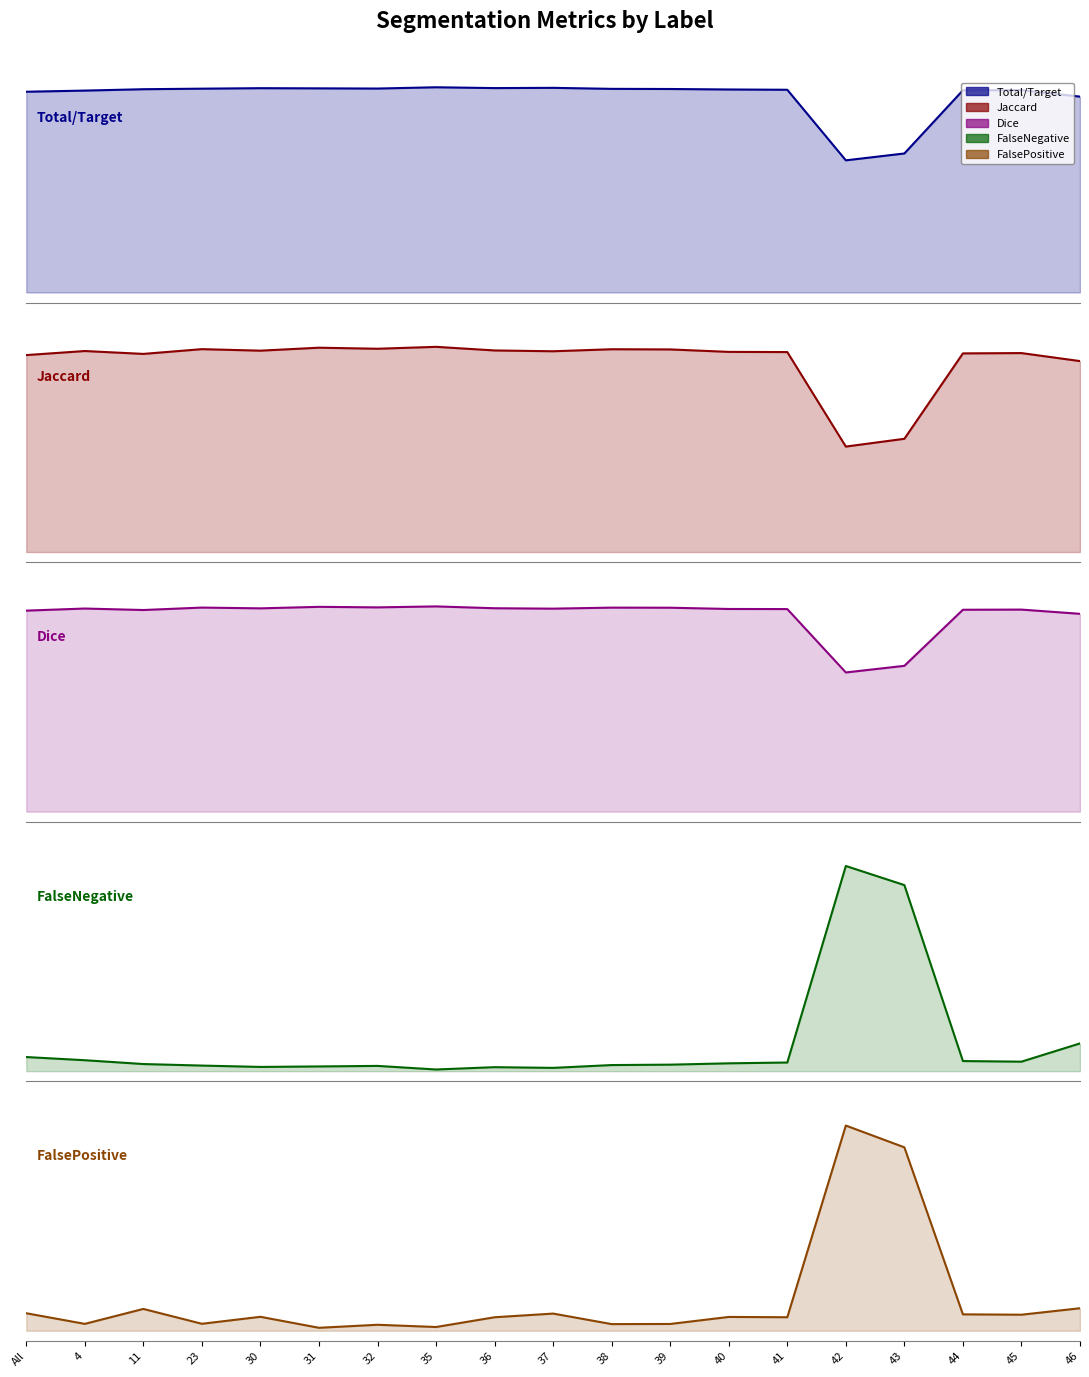

Reading left to right, transcribe all the data shown in this chart.

Total/Target: All=1.0	4=1.0	11=1.0	23=1.0	30=1.0	31=1.0	32=1.0	35=1.0	36=1.0	37=1.0	38=1.0	39=1.0	40=1.0	41=1.0	42=0.6	43=0.7	44=1.0	45=1.0	46=1.0
Jaccard: All=1.0	4=1.0	11=1.0	23=1.0	30=1.0	31=1.0	32=1.0	35=1.0	36=1.0	37=1.0	38=1.0	39=1.0	40=1.0	41=1.0	42=0.5	43=0.5	44=1.0	45=1.0	46=0.9
Dice: All=1.0	4=1.0	11=1.0	23=1.0	30=1.0	31=1.0	32=1.0	35=1.0	36=1.0	37=1.0	38=1.0	39=1.0	40=1.0	41=1.0	42=0.7	43=0.7	44=1.0	45=1.0	46=1.0
FalseNegative: All=0.0	4=0.0	11=0.0	23=0.0	30=0.0	31=0.0	32=0.0	35=0.0	36=0.0	37=0.0	38=0.0	39=0.0	40=0.0	41=0.0	42=0.4	43=0.3	44=0.0	45=0.0	46=0.0
FalsePositive: All=0.0	4=0.0	11=0.0	23=0.0	30=0.0	31=0.0	32=0.0	35=0.0	36=0.0	37=0.0	38=0.0	39=0.0	40=0.0	41=0.0	42=0.3	43=0.3	44=0.0	45=0.0	46=0.0